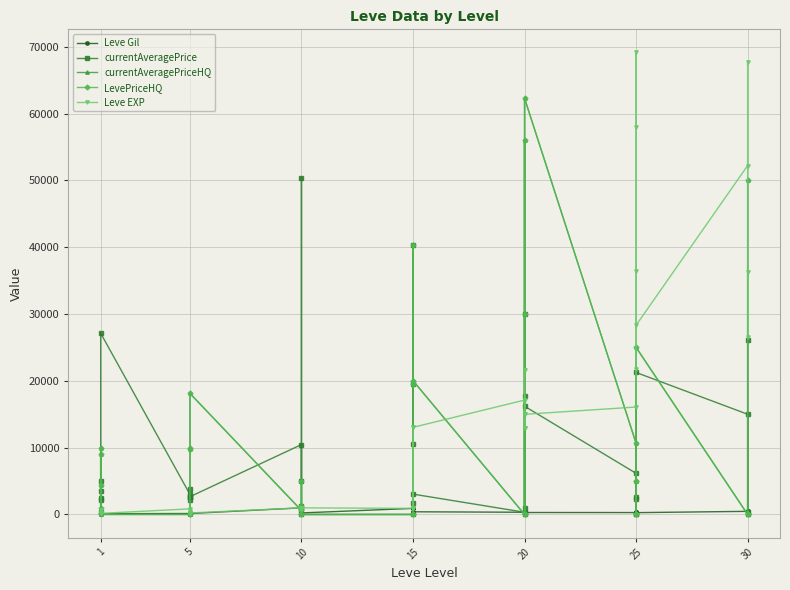

Reading left to right, what are all the values shown in this chart?

Leve Gil: 113.0	160.0	116.0	112.0	173.0	114.0	144.0	170.0	170.0	144.0	173.0	144.0	990.0	880.0	287.0	880.0	322.0	229.0	910.0	910.0	299.0	910.0	910.0	402.0	330.0	184.0	192.0	308.0	150.0	294.0	287.0	329.0	271.0	406.0	346.0	273.0	467.0	520.0	176.0	414.0
currentAveragePrice: 3510.0	2494.0	5071.0	343.6	2226.0	27125.0	3011.0	2680.0	2662.0	3767.0	2230.0	2656.0	10459.6	4979.2	50336.0	859.0	1213.0	0.0	0.0	1757.5	10509.0	19503.0	40355.0	3046.0	331.5	30008.0	17800.4	0.0	1000.0	16197.8	6156.4	0.0	0.0	2585.2	2336.0	21250.0	14999.5	330.0	0.0	26078.0
currentAveragePriceHQ: 4375.0	9999.0	992.3	201.5	9001.5	0.0	0.0	0.0	0.0	10004.0	9753.5	18122.8	600.0	4979.2	0.0	859.0	1213.0	0.0	0.0	0.0	20018.0	19503.0	40355.0	20018.0	0.0	30008.0	56052.0	0.0	0.0	62280.0	10650.1	0.0	0.0	4999.0	5000.0	25000.0	0.0	0.0	0.0	50000.0
LevePriceHQ: 4375.0	9999.0	992.3	201.5	9001.5	0.0	0.0	0.0	0.0	10004.0	9753.5	18122.8	600.0	4979.2	0.0	859.0	1213.0	0.0	0.0	0.0	20018.0	19503.0	40355.0	20018.0	0.0	30008.0	56052.0	0.0	0.0	62280.0	10650.1	0.0	0.0	4999.0	5000.0	25000.0	0.0	0.0	0.0	50000.0
Leve EXP: 630.0	160.0	160.0	630.0	690.0	160.0	840.0	220.0	220.0	220.0	460.0	220.0	990.0	880.0	990.0	880.0	990.0	990.0	910.0	910.0	13040.0	910.0	910.0	13040.0	17120.0	12960.0	14990.0	21600.0	12960.0	14990.0	16080.0	69150.0	21830.0	36390.0	58010.0	28320.0	52220.0	67730.0	26530.0	36240.0